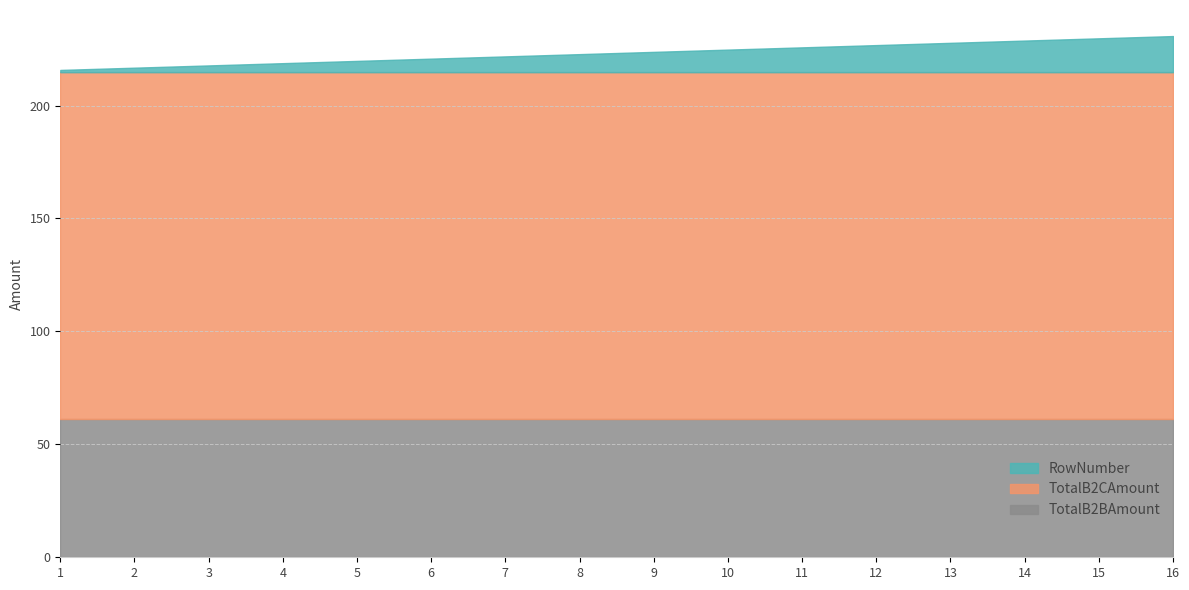

What is the sum of the RowNumber values at 4 and 8?

12.0